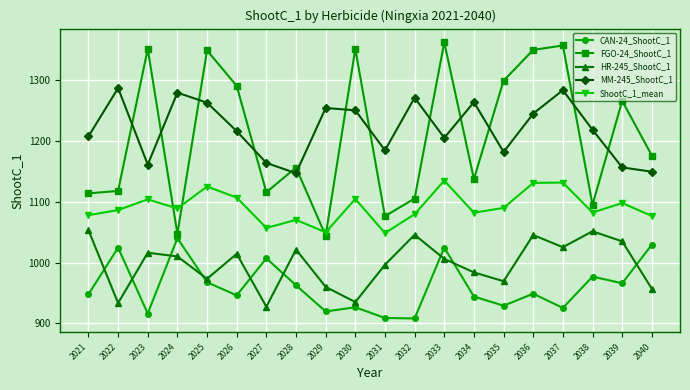

True or false: FGO-24_ShootC_1 and HR-245_ShootC_1 intersect in this chart.

False